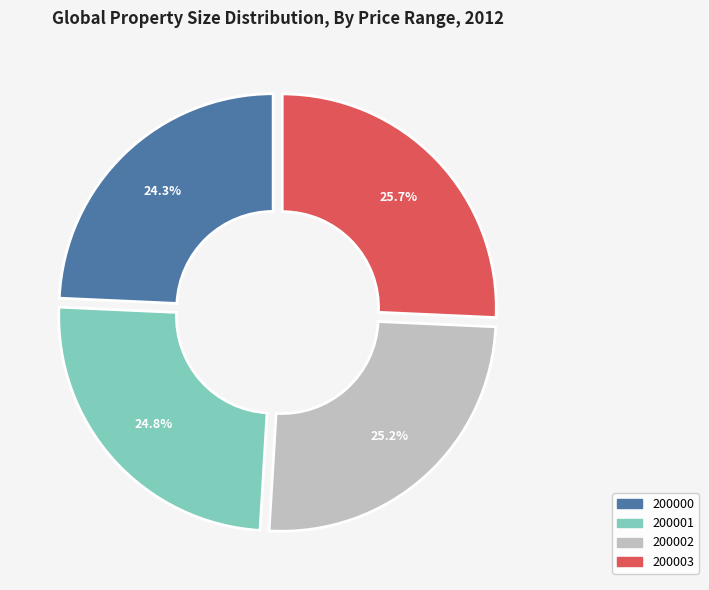

Count the number of slices in the pie.

4